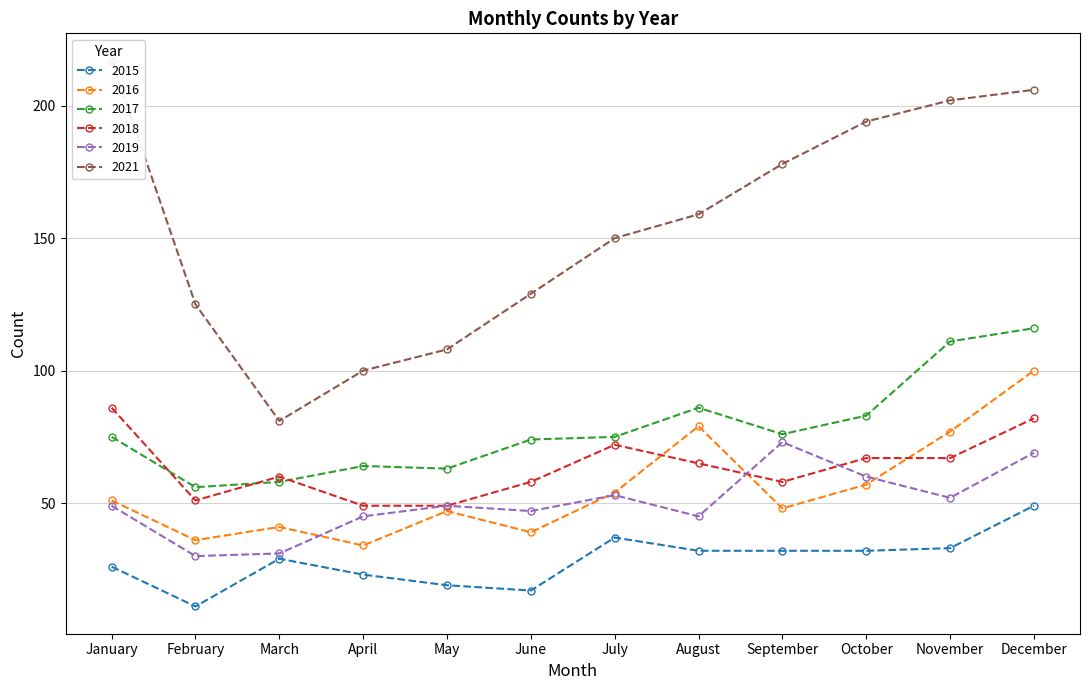

Which category has the highest value across all series?

January